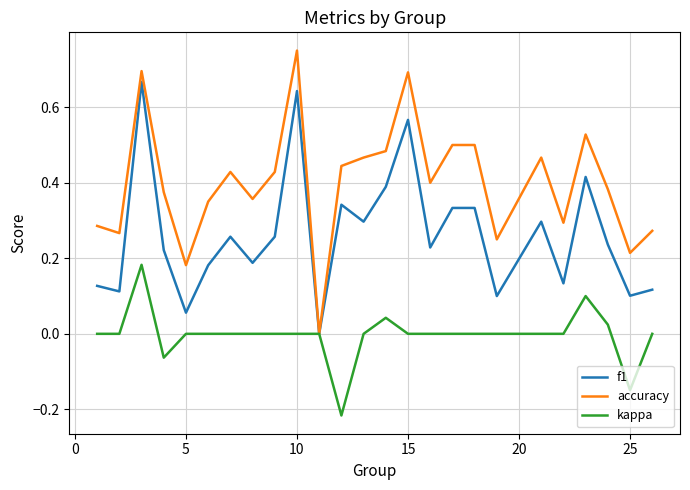

List the series in order of their peak value, highest first.

accuracy, f1, kappa